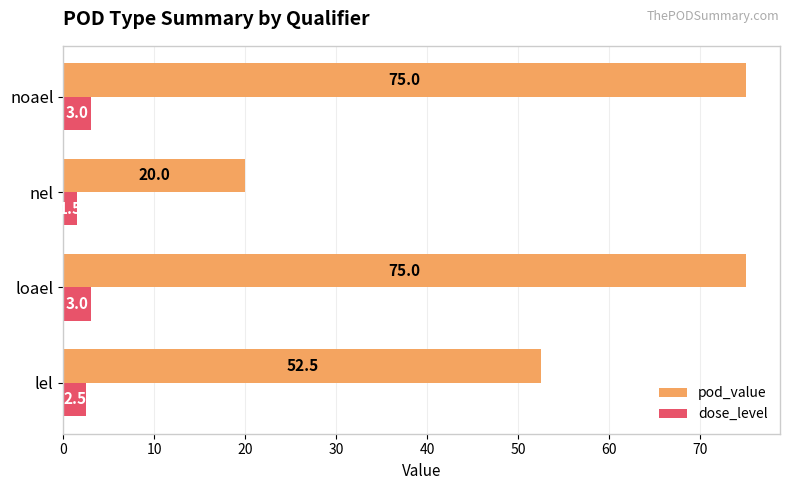

Which category has the lowest value in the dose_level series?

nel